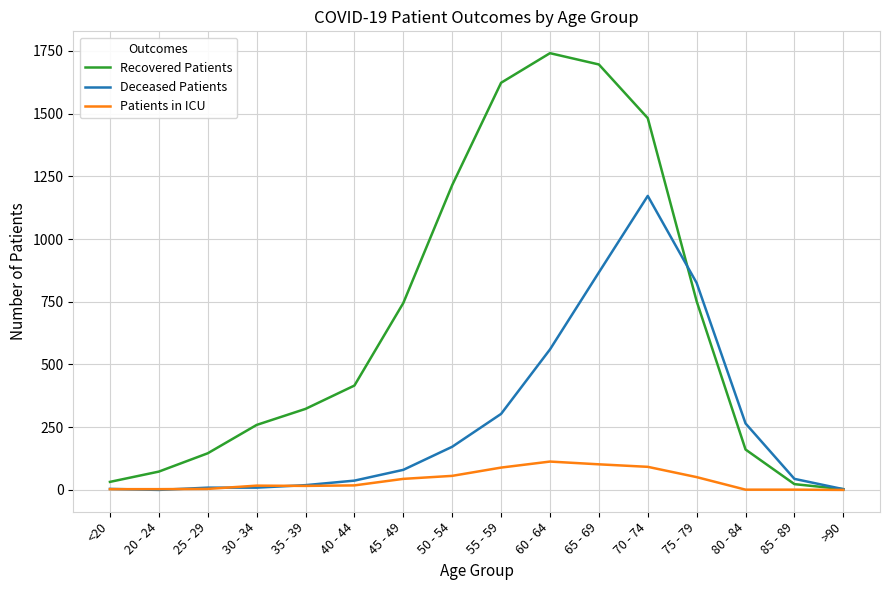

Between <20 and 50 - 54, which series saw the biggest shift?

Recovered Patients